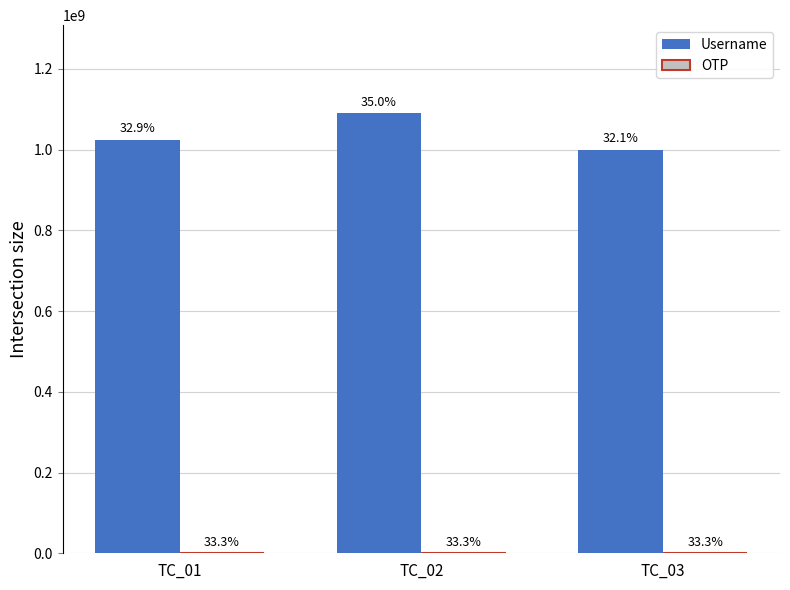

How many groups of bars are there?

3